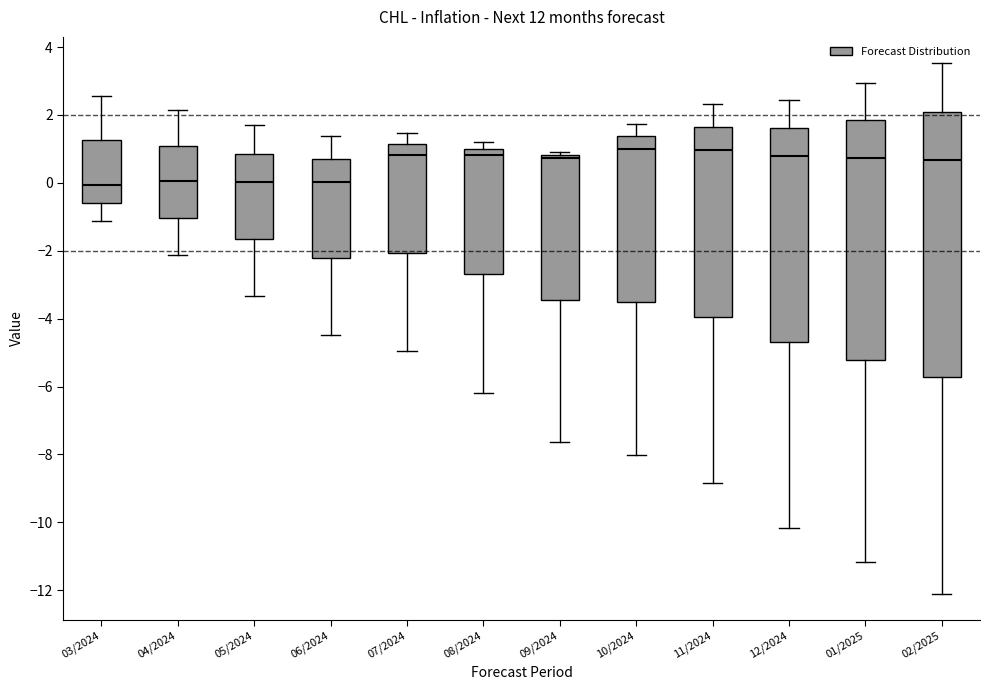

Reading left to right, read every box against the y-axis: the position of its median line, the range the box covers, and the ends of its whiskers. The values are not printed on the chart, so give them approximately, as read against the axis.

03/2024: median 0.0, box -0.6 to 1.2, whiskers -1.2 to 2.6
04/2024: median 0.0, box -1.0 to 1.2, whiskers -2.2 to 2.2
05/2024: median 0.0, box -1.6 to 0.8, whiskers -3.4 to 1.8
06/2024: median 0.0, box -2.2 to 0.8, whiskers -4.4 to 1.4
07/2024: median 0.8, box -2.0 to 1.2, whiskers -5.0 to 1.4
08/2024: median 0.8, box -2.6 to 1.0, whiskers -6.2 to 1.2
09/2024: median 0.8 (just below the box's upper edge), box -3.4 to 0.8, whiskers -7.6 to 1.0
10/2024: median 1.0, box -3.6 to 1.4, whiskers -8.0 to 1.8
11/2024: median 1.0, box -4.0 to 1.6, whiskers -8.8 to 2.4
12/2024: median 0.8, box -4.6 to 1.6, whiskers -10.2 to 2.4
01/2025: median 0.8, box -5.2 to 1.8, whiskers -11.2 to 3.0
02/2025: median 0.6, box -5.8 to 2.2, whiskers -12.0 to 3.6